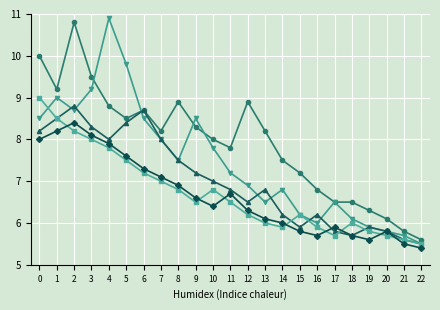

What is the total value across all series at 5?

41.8